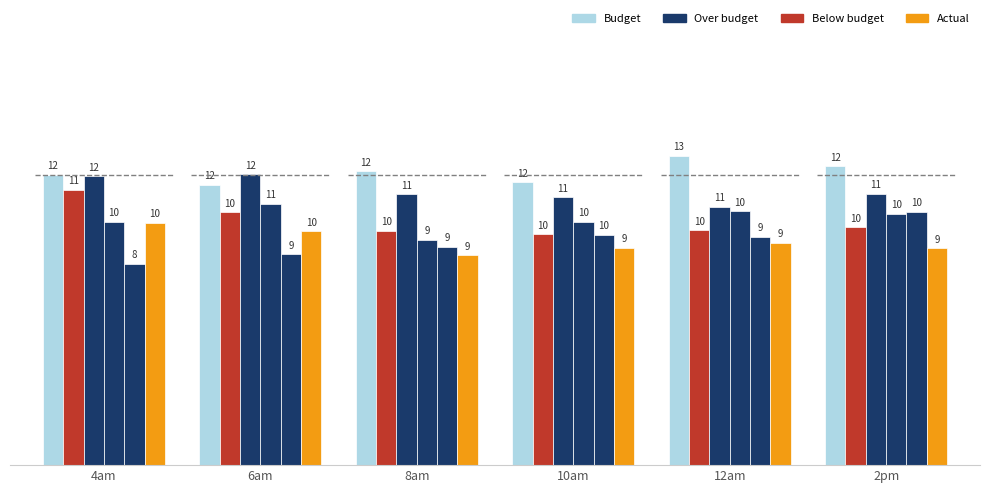

Between 10am and 2pm, which is larger?

2pm